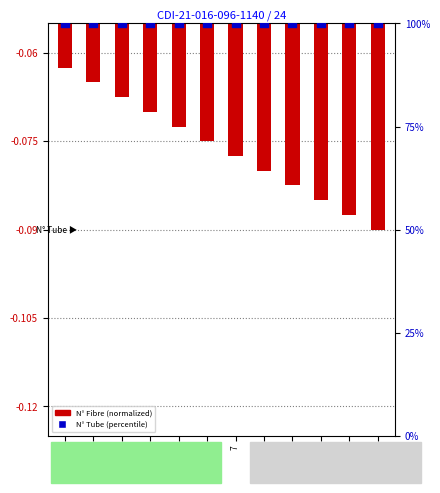

Which series has the largest Y range (max minus min)?

N° Fibre (normalized)